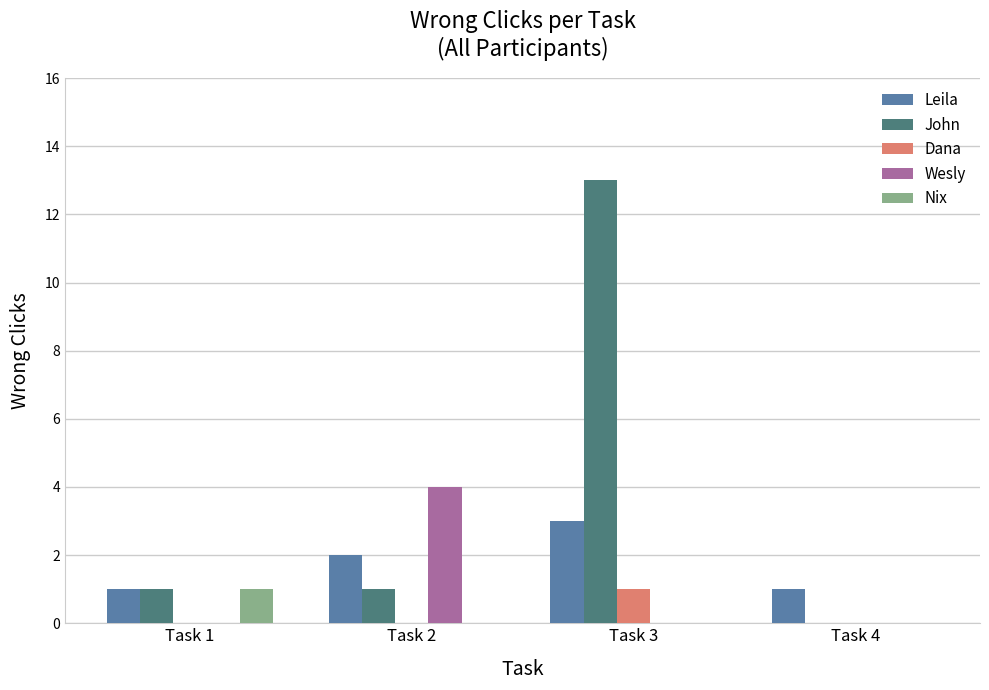

The value of John at Task 2 is 1. True or false?

True